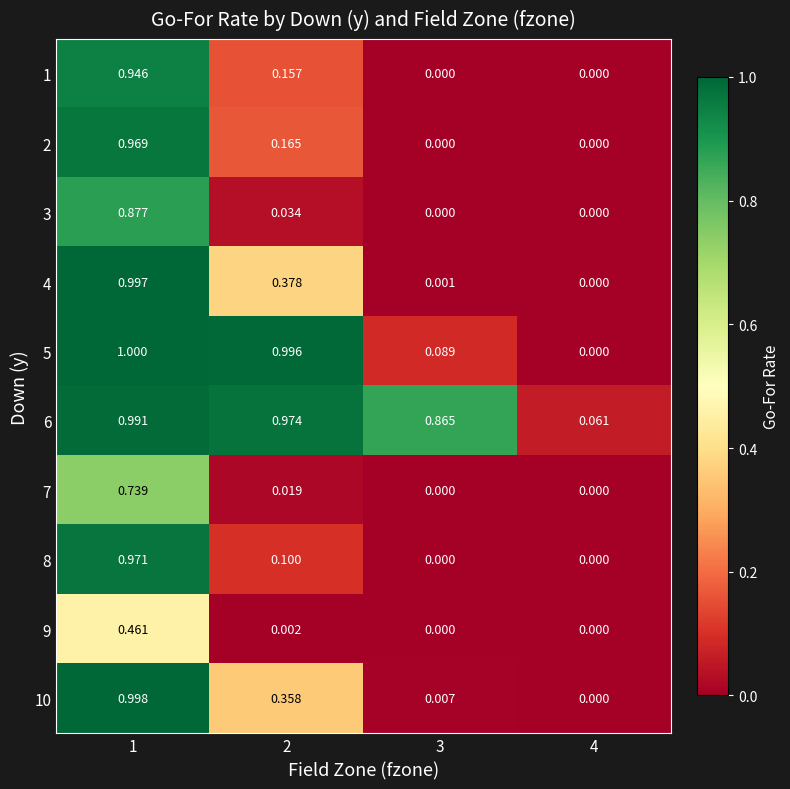

Is the value of 4 at 3 greater than the value of 2 at 3?

Yes